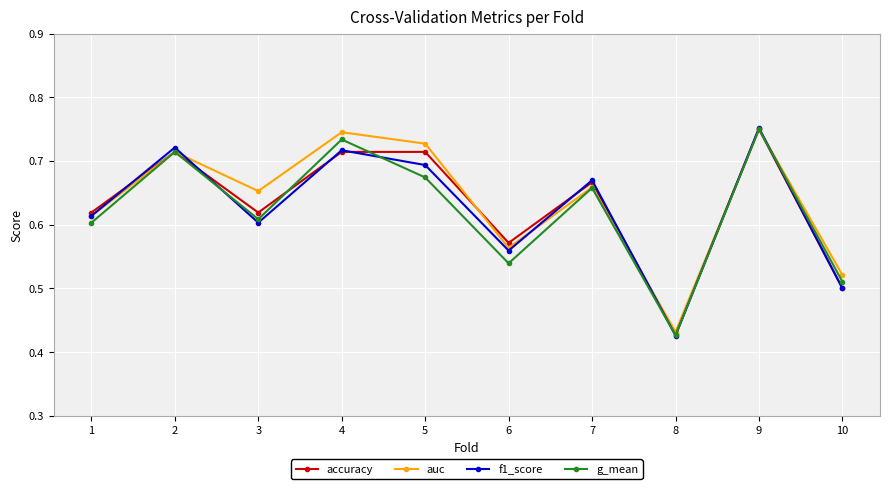

How many series are shown in this chart?

4